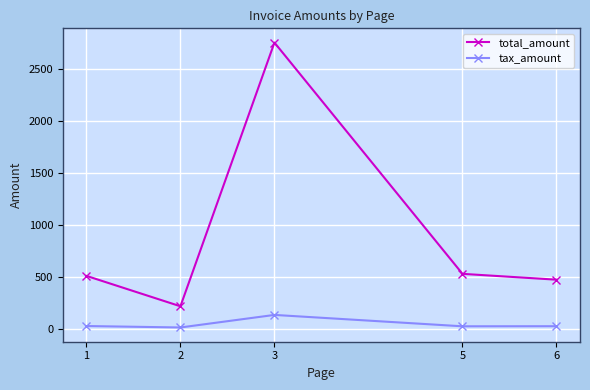

Is this an area chart (filled region under the line)?

No